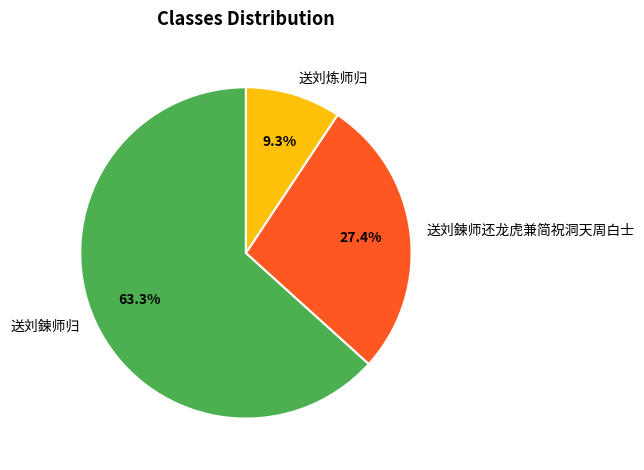

To the nearest percent, what portion does 送刘鍊师归 represent?

63%